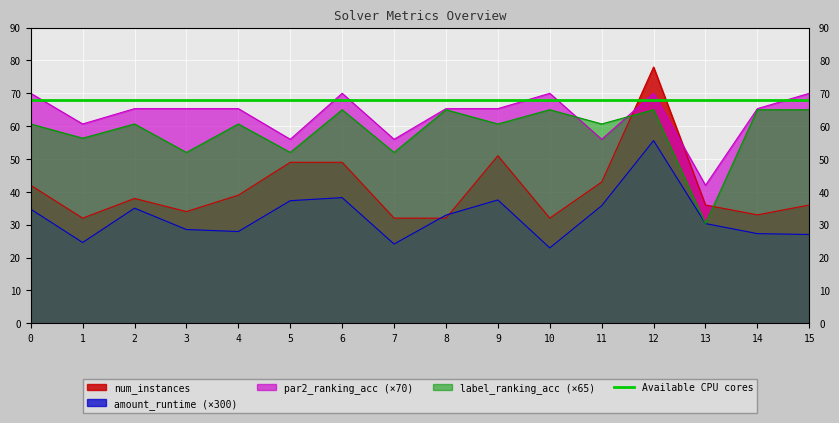

Reading left to right, extract all data points from this chart.

amount_runtime: 0=34.7	1=24.6	2=35.0	3=28.5	4=27.9	5=37.3	6=38.2	7=24.1	8=32.9	9=37.5	10=22.9	11=35.8	12=55.6	13=30.3	14=27.3	15=27.0
num_instances: 0=42.0	1=32.0	2=38.0	3=34.0	4=39.0	5=49.0	6=49.0	7=32.0	8=32.0	9=51.0	10=32.0	11=43.0	12=78.0	13=36.0	14=33.0	15=36.0
par2_ranking_acc: 0=70.0	1=60.7	2=65.3	3=65.3	4=65.3	5=56.0	6=70.0	7=56.0	8=65.3	9=65.3	10=70.0	11=56.0	12=70.0	13=42.0	14=65.3	15=70.0
label_ranking_acc: 0=60.7	1=56.3	2=60.7	3=52.0	4=60.7	5=52.0	6=65.0	7=52.0	8=65.0	9=60.7	10=65.0	11=60.7	12=65.0	13=30.3	14=65.0	15=65.0